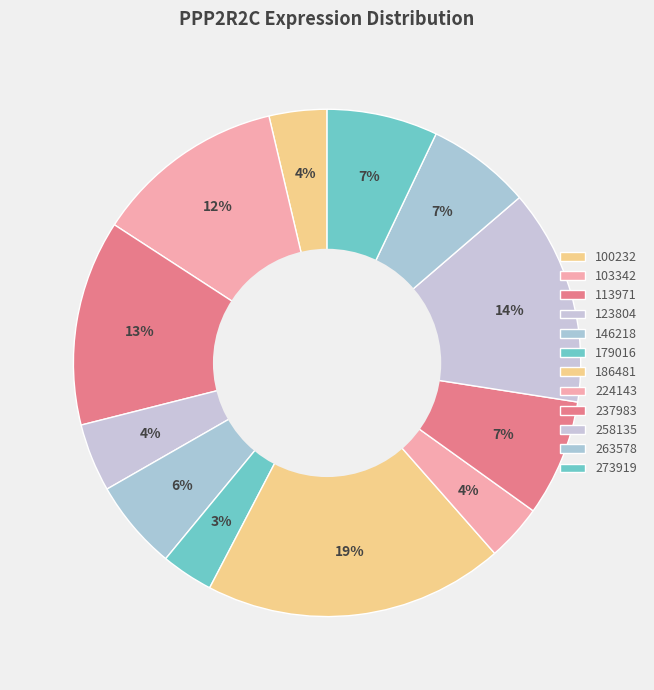

Which category has the biggest portion of the pie?

186481